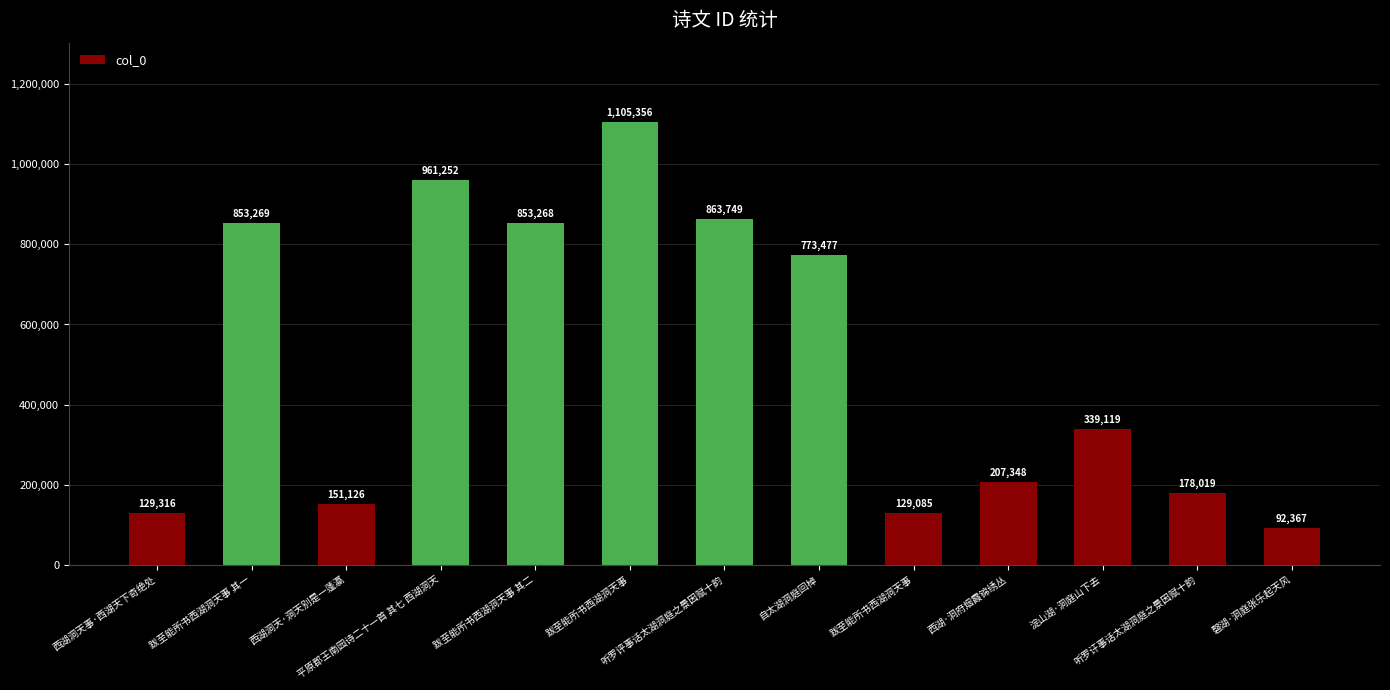

How many data points are less than 339119?

6